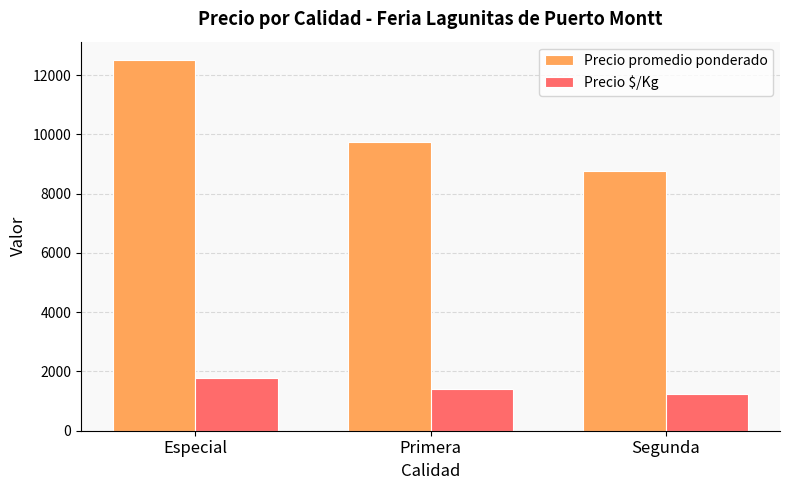

Reading left to right, transcribe all the data shown in this chart.

Precio promedio ponderado: 12500	9750	8750
Precio $/Kg: 1786	1393	1250